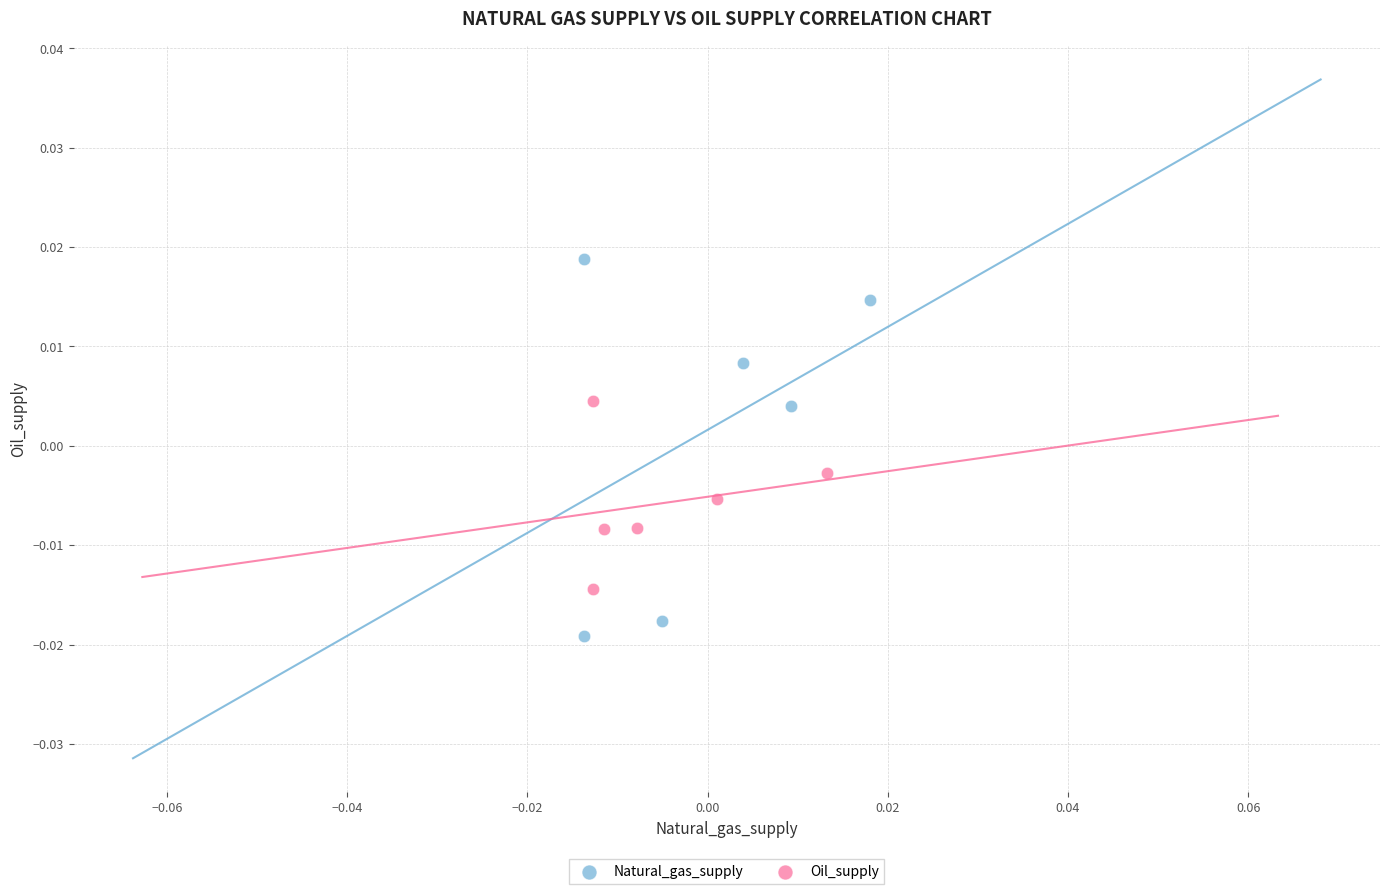

Which series contains the highest Y value?

Natural_gas_supply